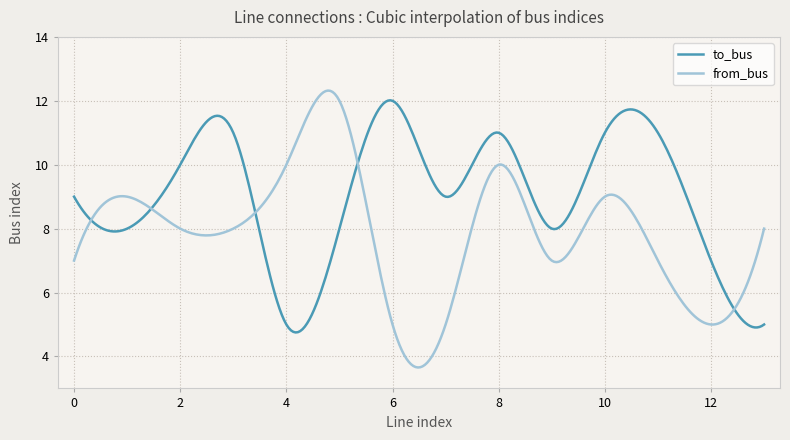

Which series ends up on top after the final intersection of from_bus and to_bus?

from_bus